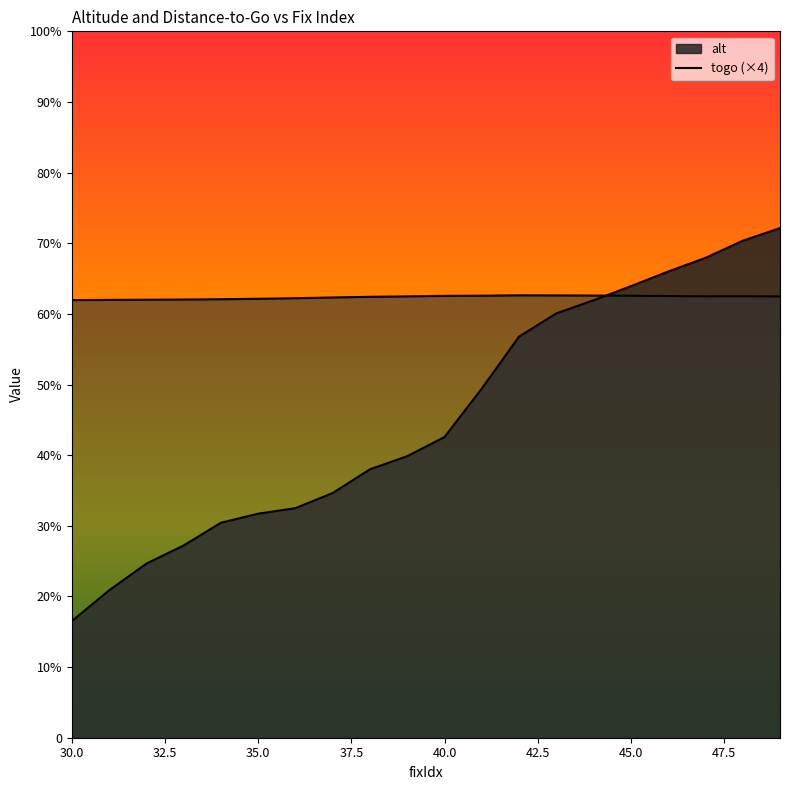

How many distinct data groups are displayed?

2